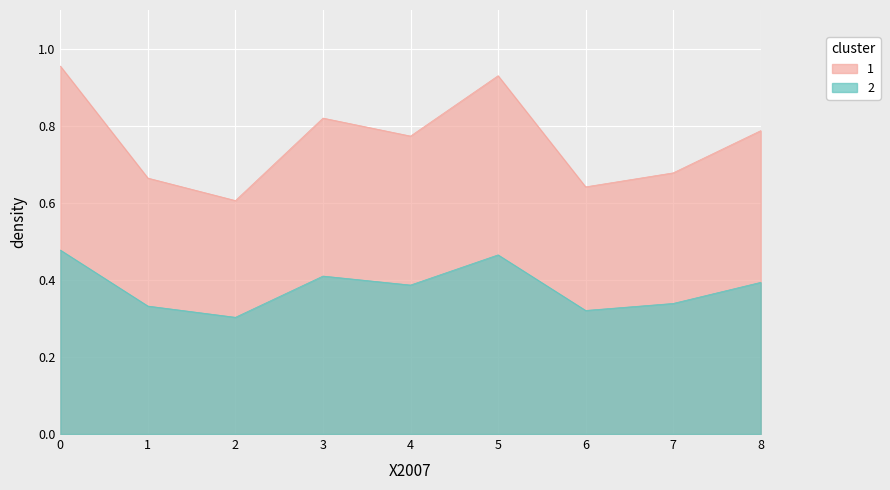

What is the sum of the 1 values at 3 and 6?

1.5